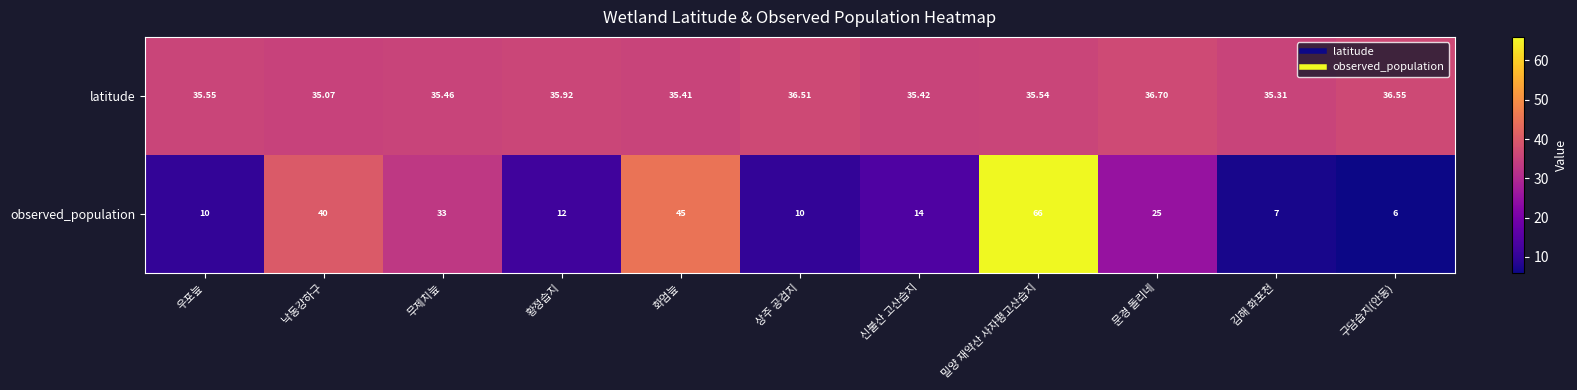

List the series in order of their peak value, lowest first.

latitude, observed_population